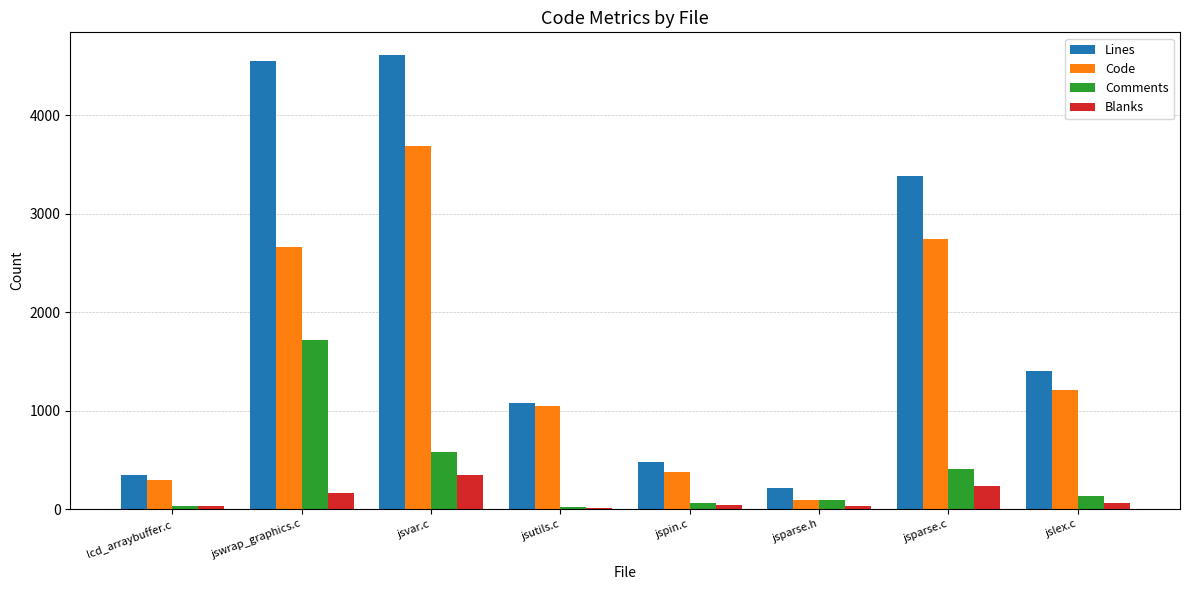

Count the number of data series in this chart.

4